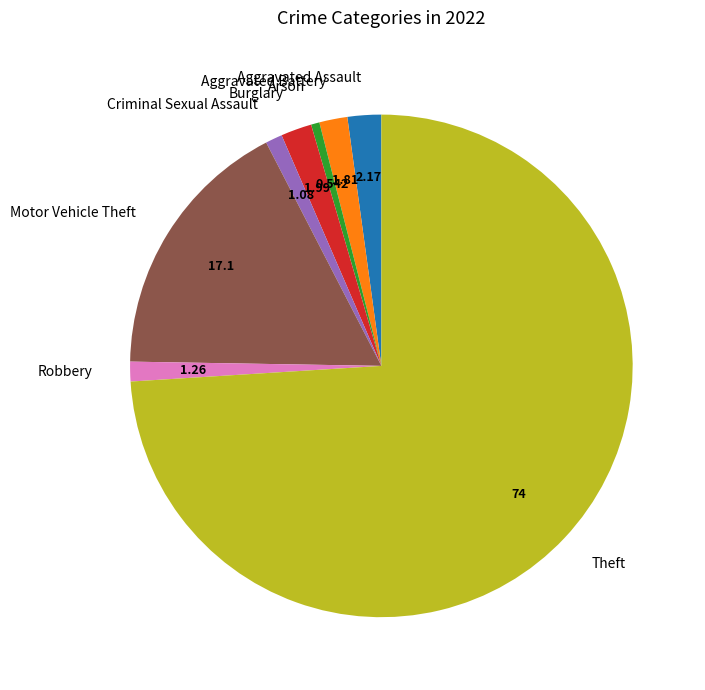

The Motor Vehicle Theft slice represents 17% of the pie. True or false?

True